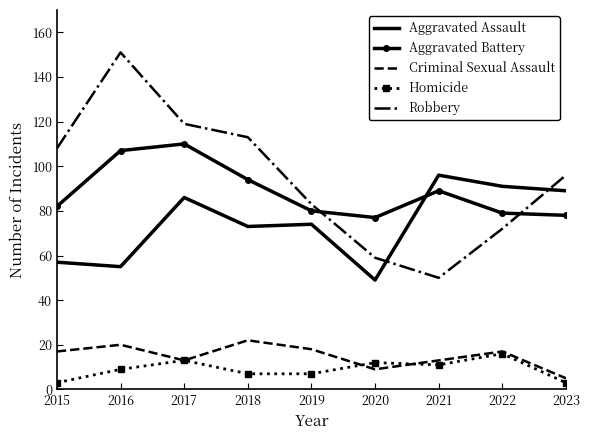

Is it true that Aggravated Battery equals 152 at 2018?

False